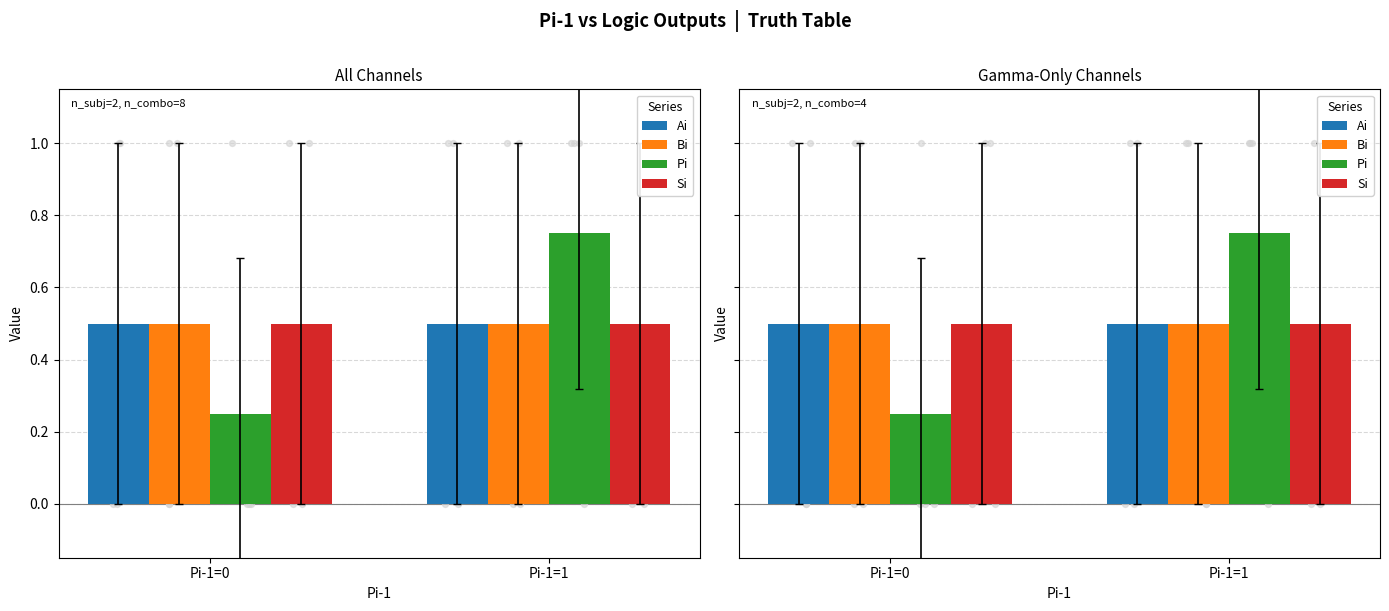

What is the total value across all series at Pi-1=0?

1.8